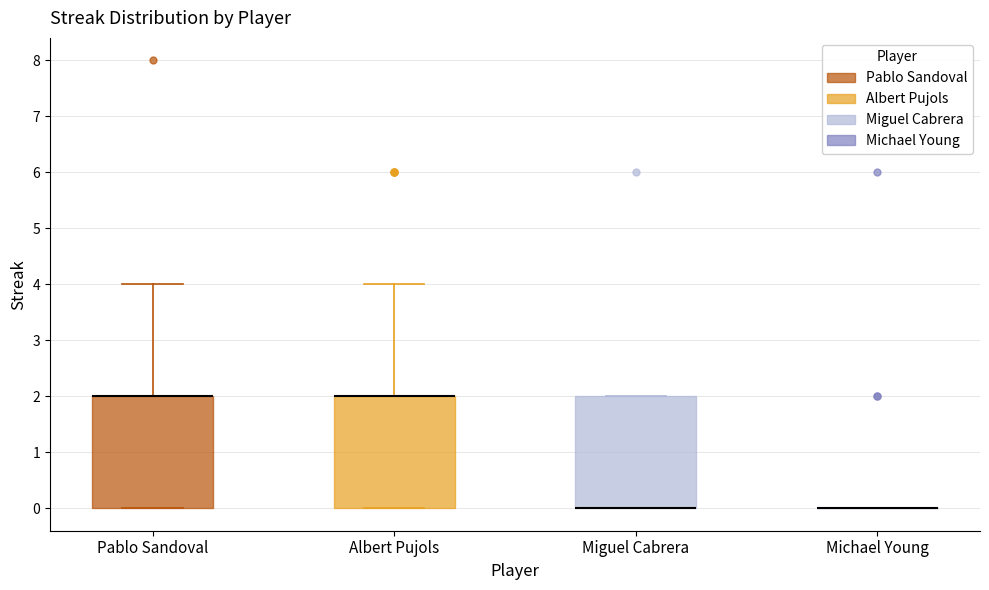

Where does the upper whisker of the box for Albert Pujols end on the y-axis? The values are not printed on the chart, so give them approximately, as read against the axis.

4